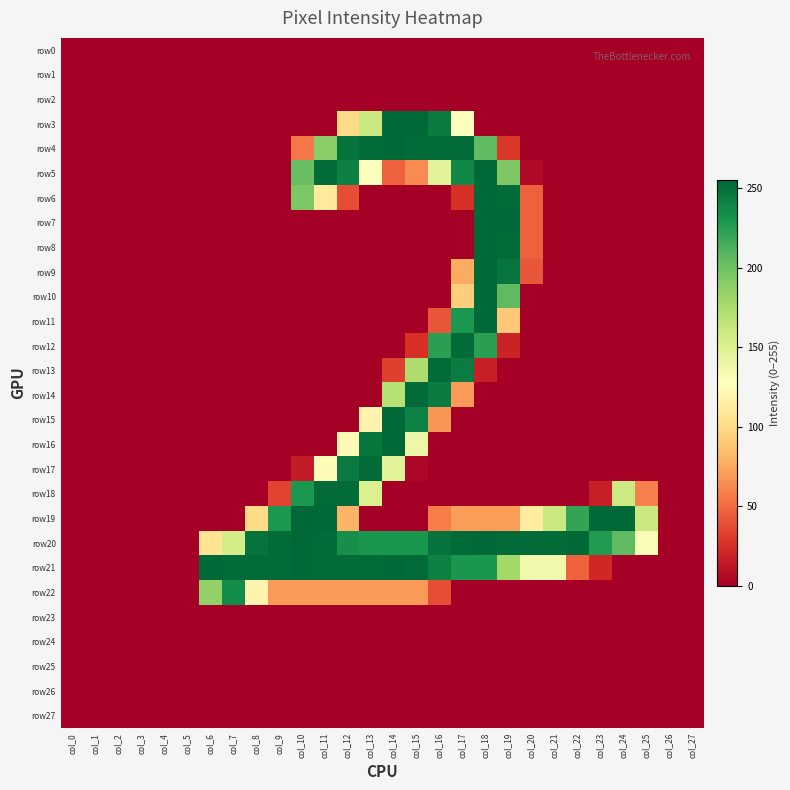

What is the greatest value displayed?

255